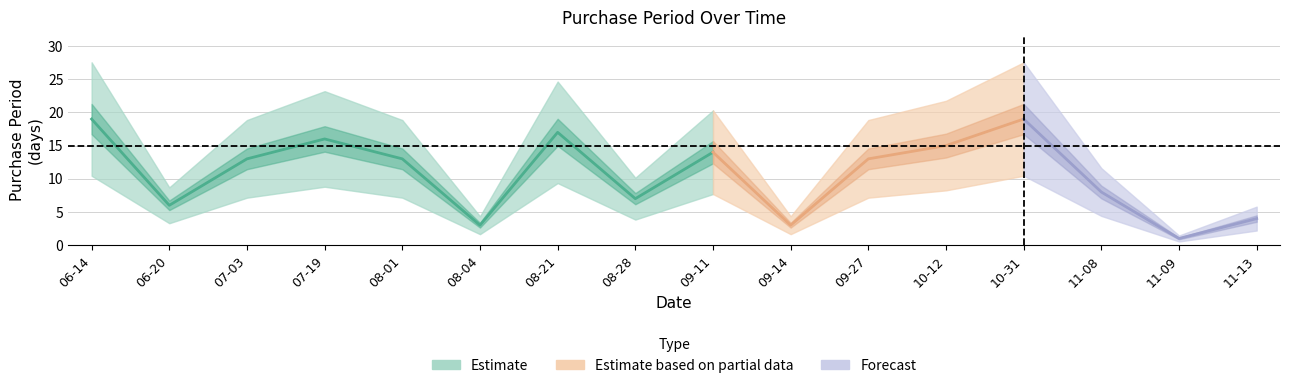

What is the sum of the values at 2017-09-14 and 2017-07-19?

19